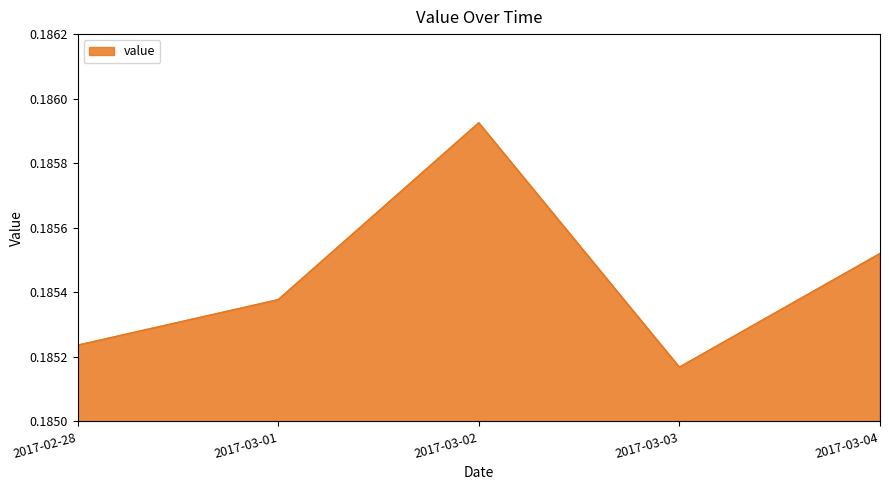

Which label corresponds to the smallest value in the chart?

2017-03-03